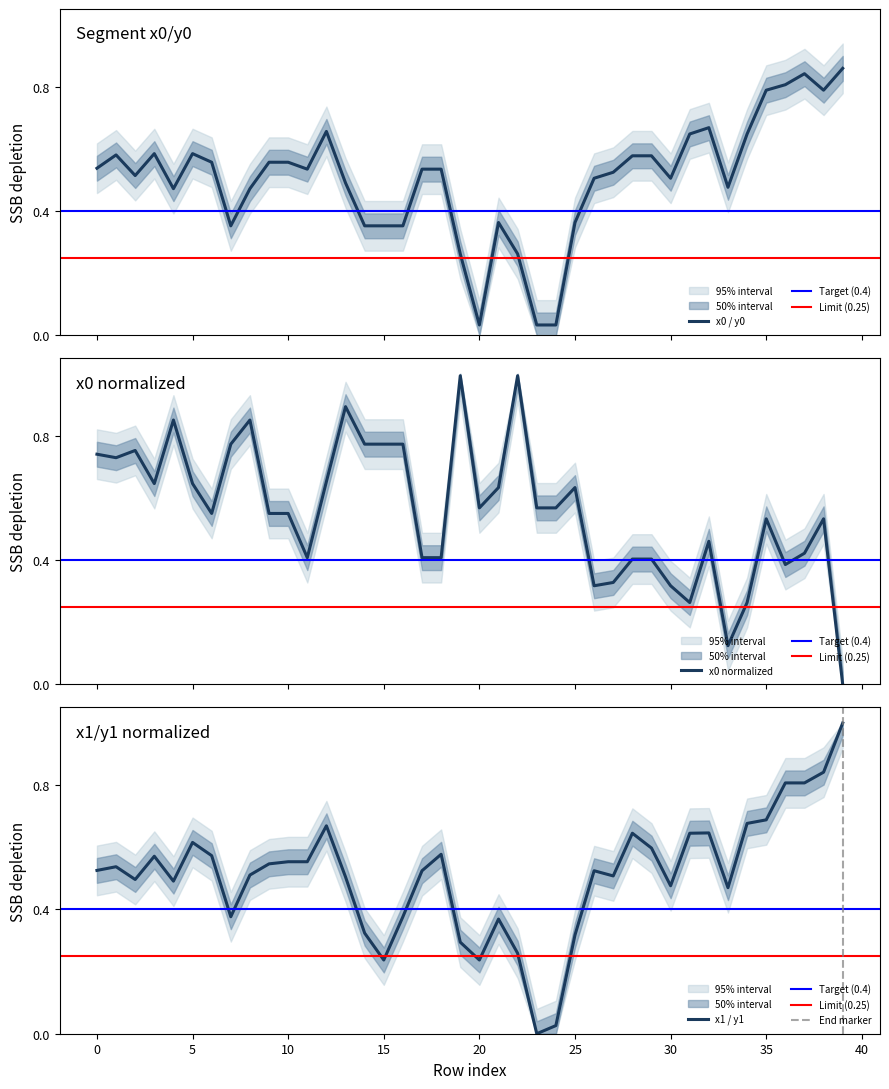

What is the approximate value of y1 at 4?

0.5